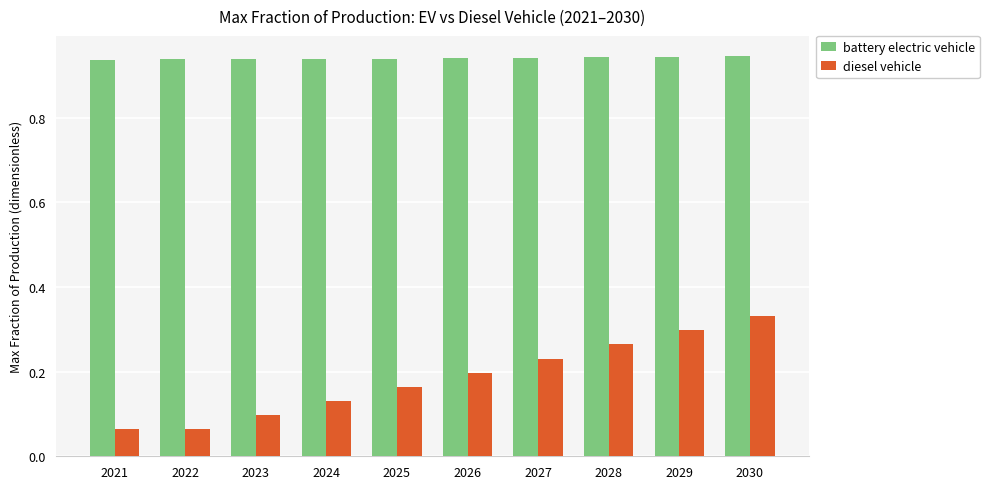

Which category has the highest value in the diesel vehicle series?

2030